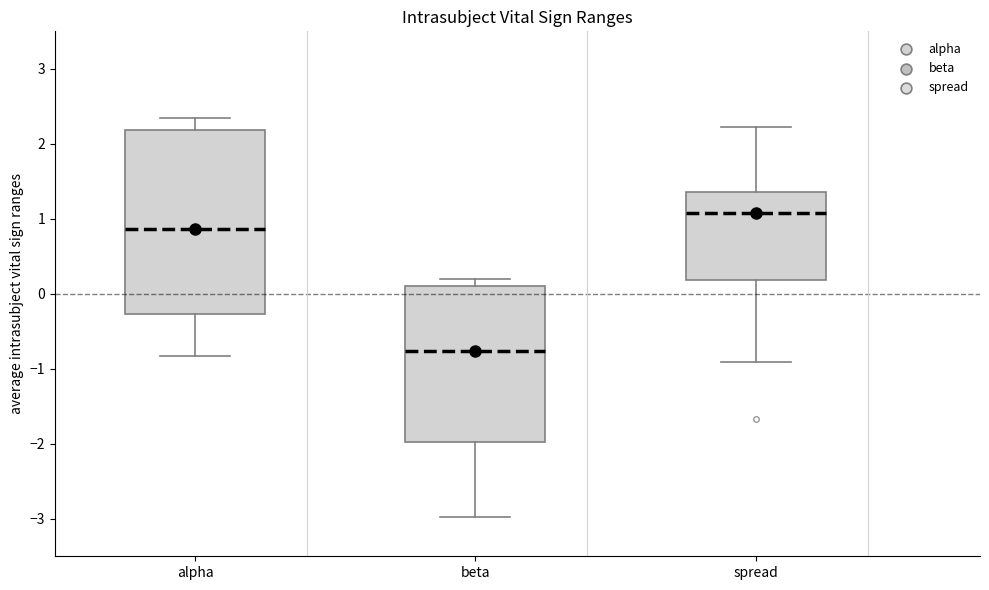

Where does the upper whisker of the box for alpha end on the y-axis? The values are not printed on the chart, so give them approximately, as read against the axis.

2.3